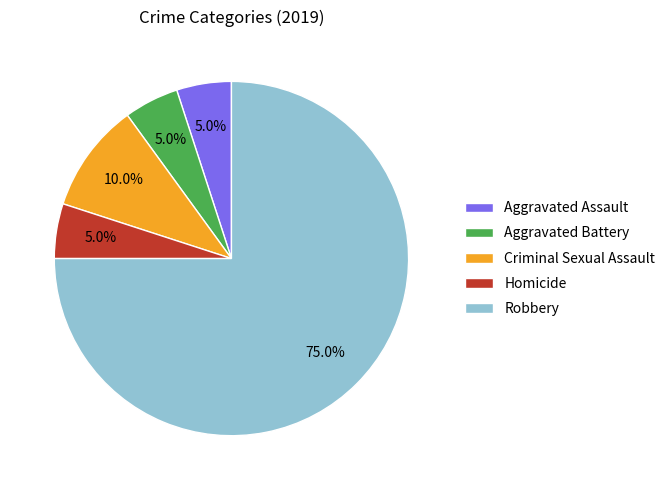

The Robbery slice represents 75% of the pie. True or false?

True